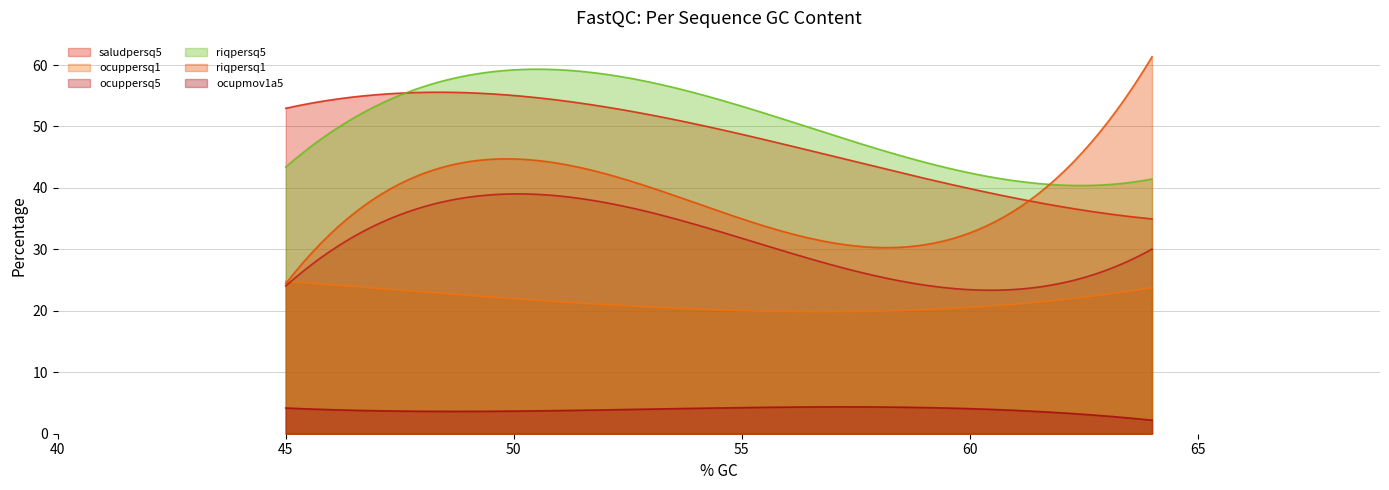

Which series has the widest spread of values?

riqpersq1